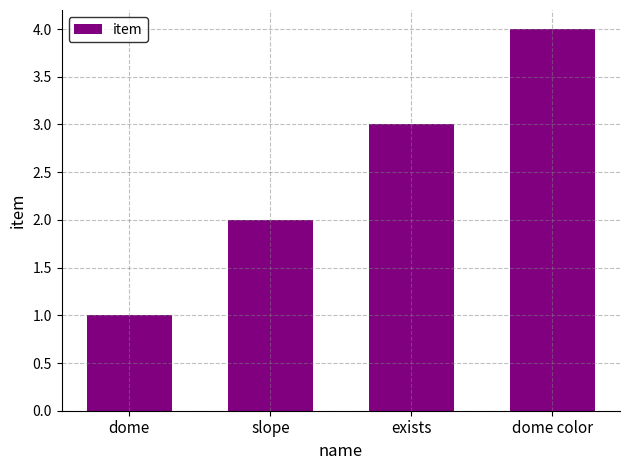

Reading left to right, transcribe all the data shown in this chart.

dome=1	slope=2	exists=3	dome color=4